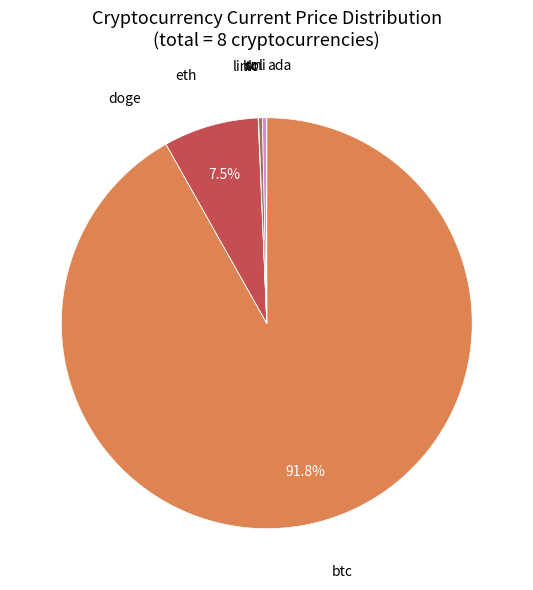

Is there any slice that represents more than half of the pie?

Yes